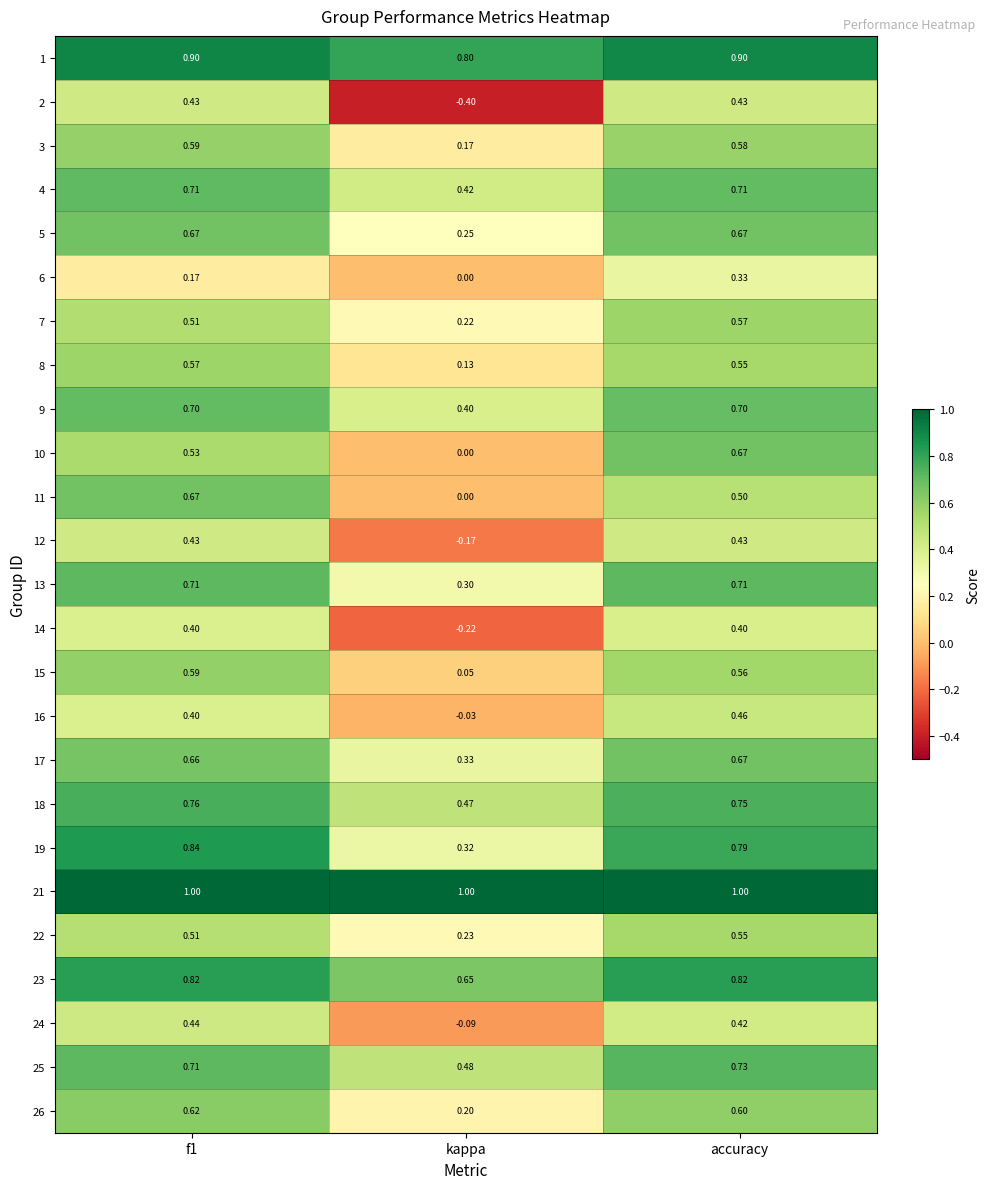

Is the value of 5 at accuracy greater than the value of 4 at accuracy?

No